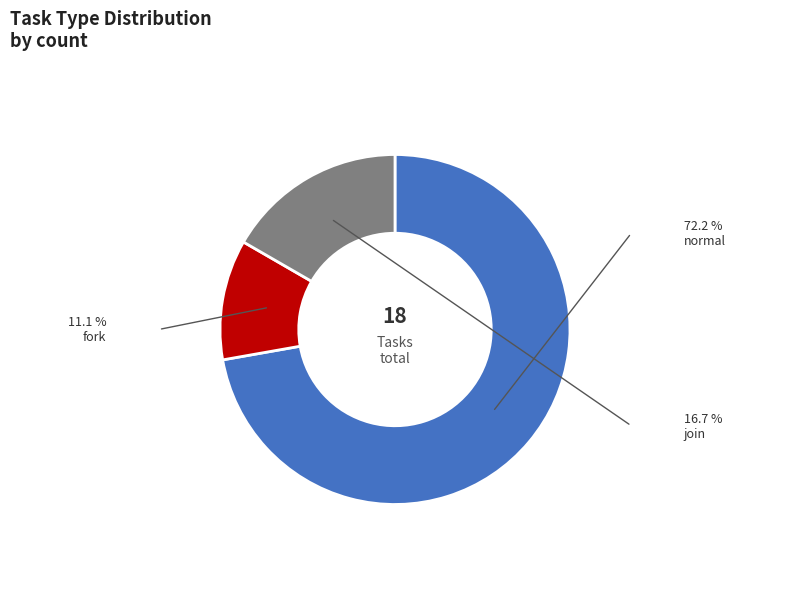

Which slice is the smallest?

fork